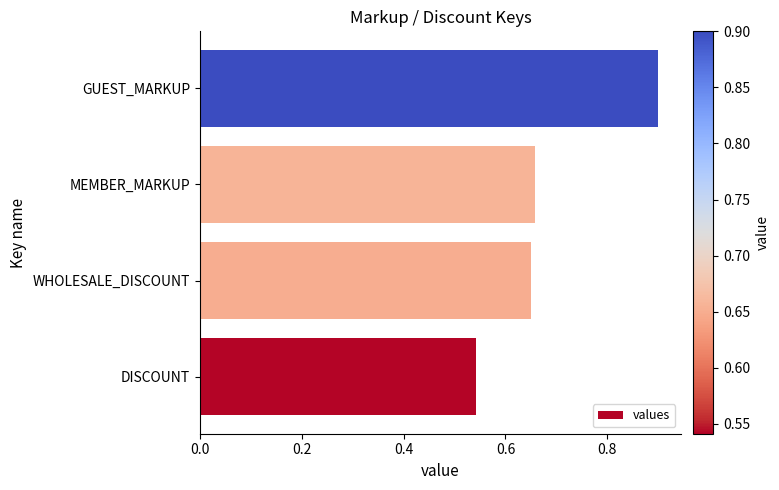

True or false: the data shows 1.0 at MEMBER_MARKUP.

False